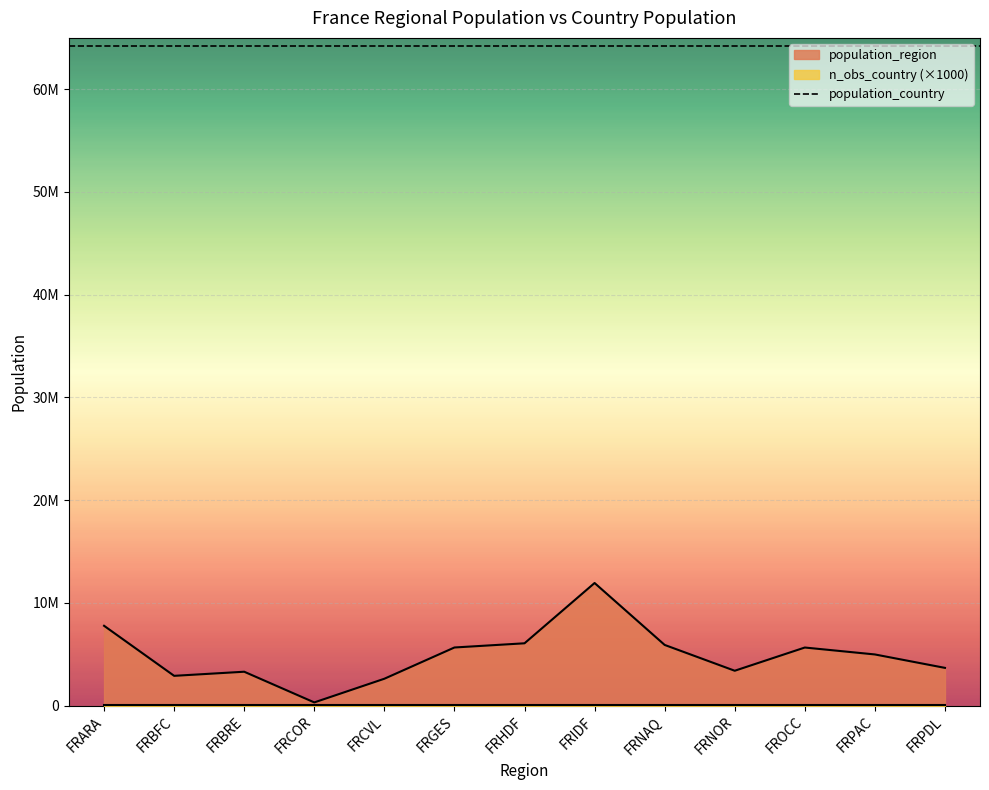

What is the difference between the highest and lowest values at FRGES?

64207020